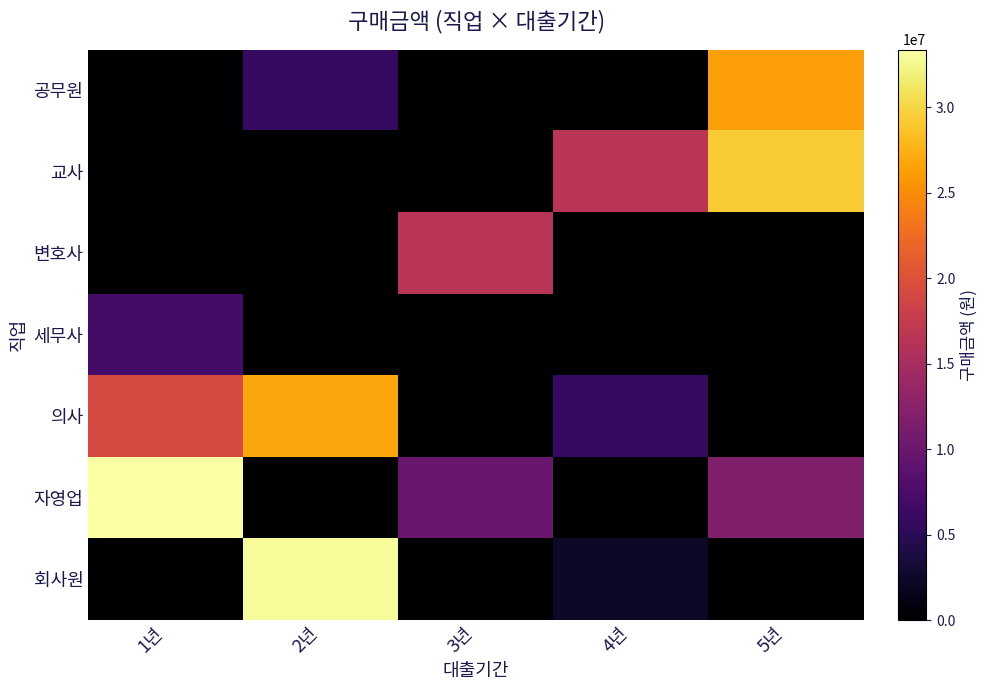

Reading left to right, extract all data points from this chart.

공무원: 1년=0	2년=5640000	3년=0	4년=0	5년=26320000
교사: 1년=0	2년=0	3년=0	4년=16450000	5년=29320000
변호사: 1년=0	2년=0	3년=16450000	4년=0	5년=0
세무사: 1년=7050000	2년=0	3년=0	4년=0	5년=0
의사: 1년=19270000	2년=26790000	3년=0	4년=5640000	5년=0
자영업: 1년=33370000	2년=0	3년=9870000	4년=0	5년=11750000
회사원: 1년=0	2년=32900000	3년=0	4년=2350000	5년=0